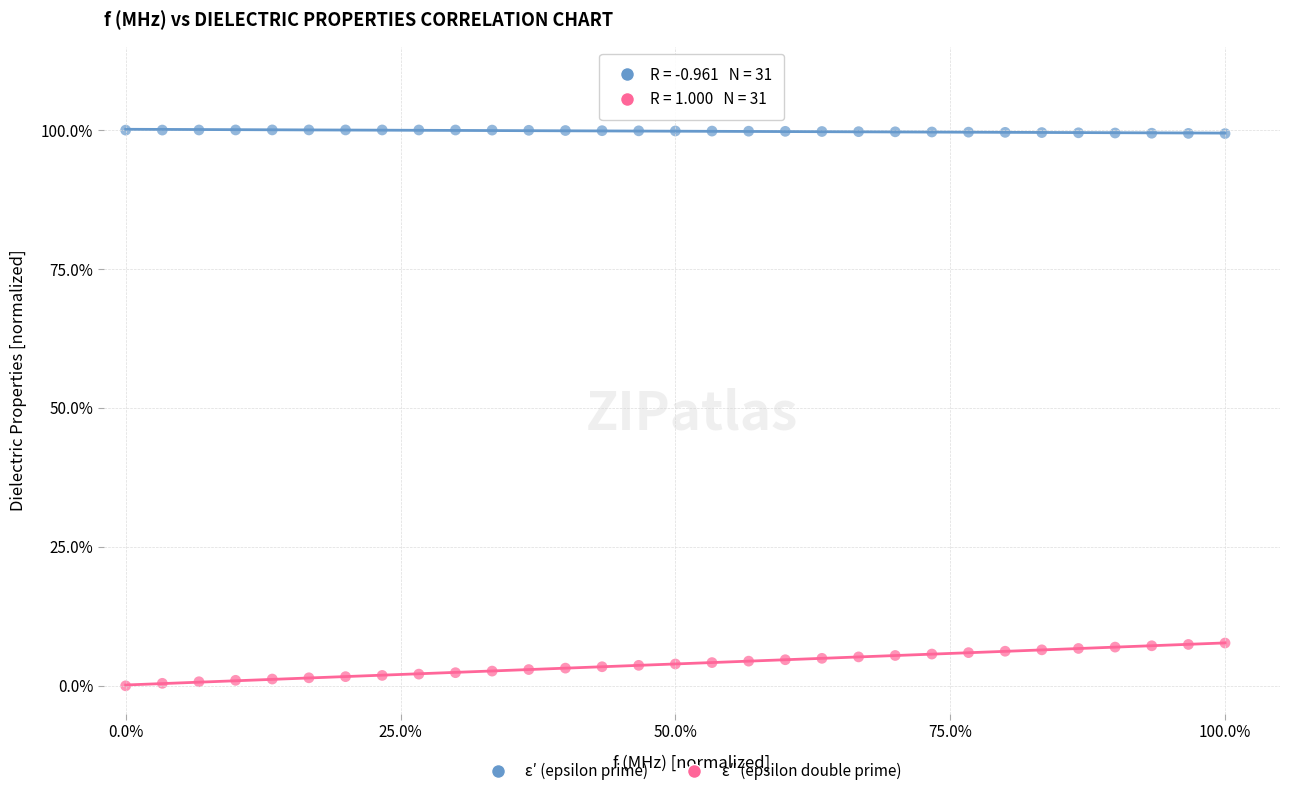

What are all the series names shown in the legend?

ε′ (epsilon prime), ε″ (epsilon double prime)